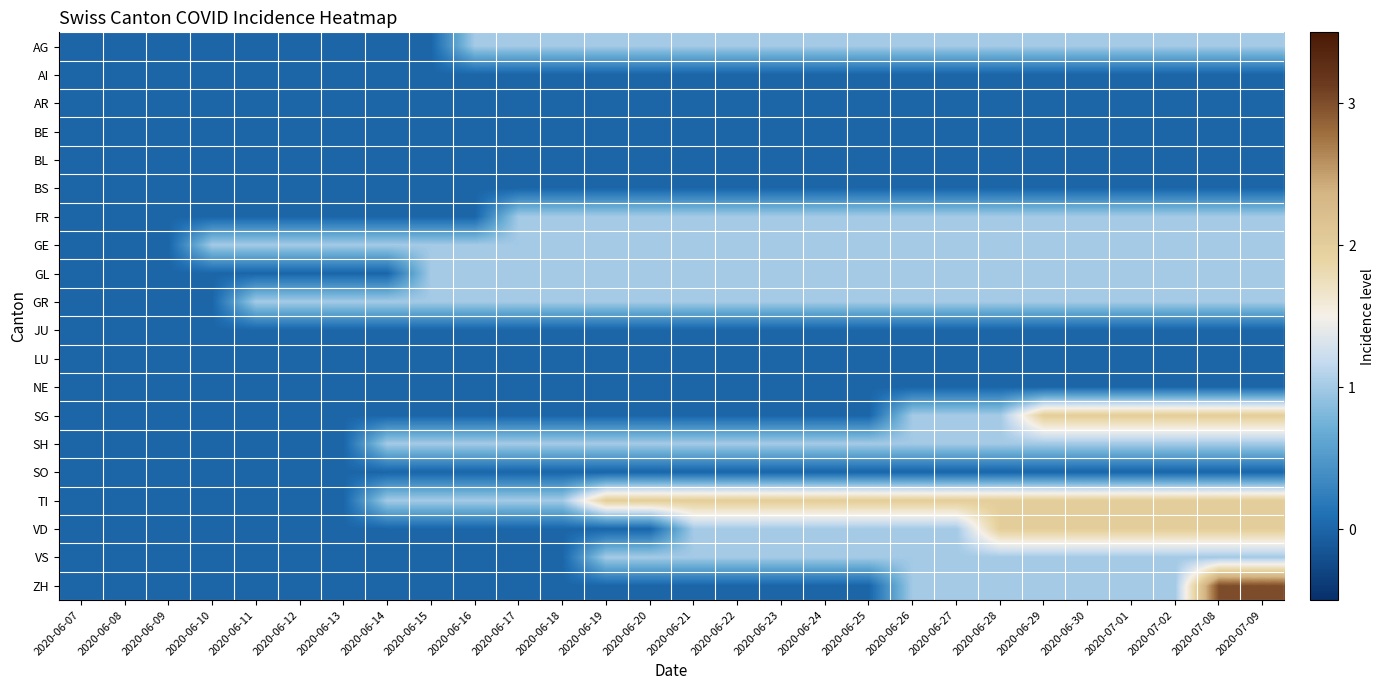

Rank the series by their maximum value, from lowest to highest.

AI, AR, BE, BL, BS, JU, LU, NE, SO, AG, FR, GE, GL, GR, SH, VS, SG, TI, VD, ZH